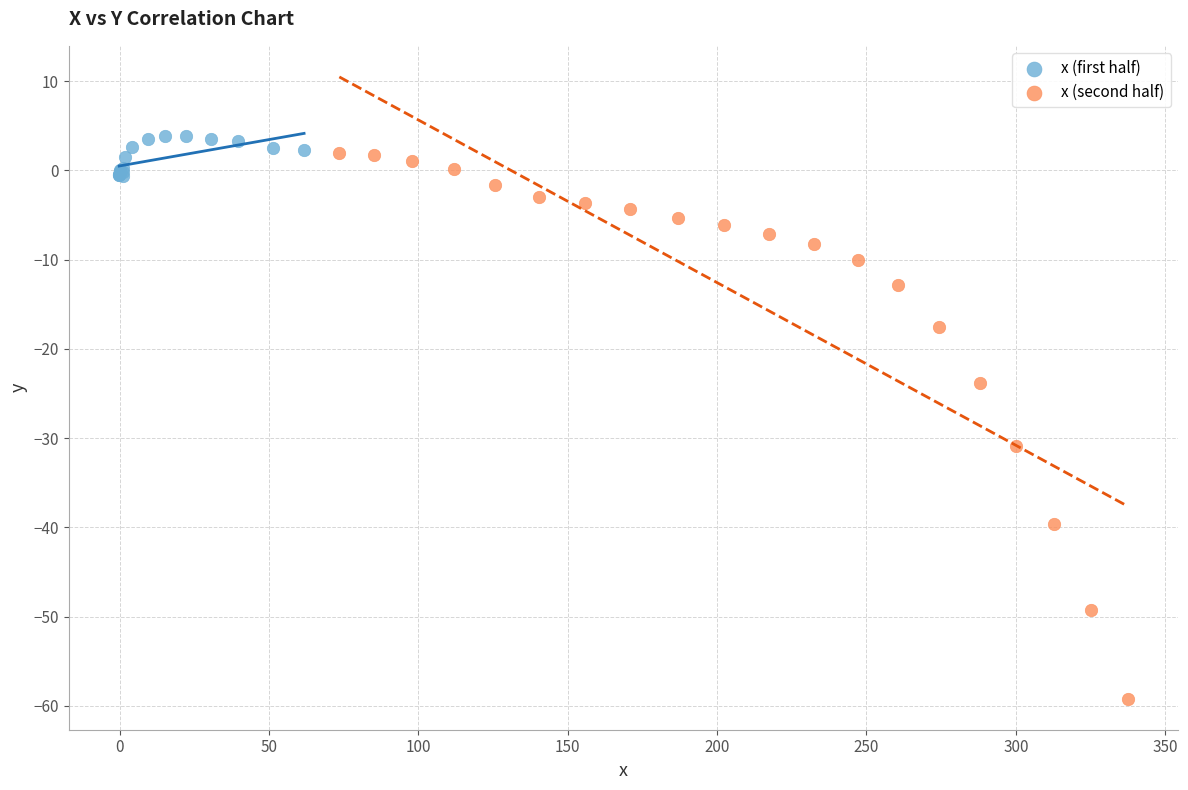

Which series has the widest spread of Y values?

x (second half)